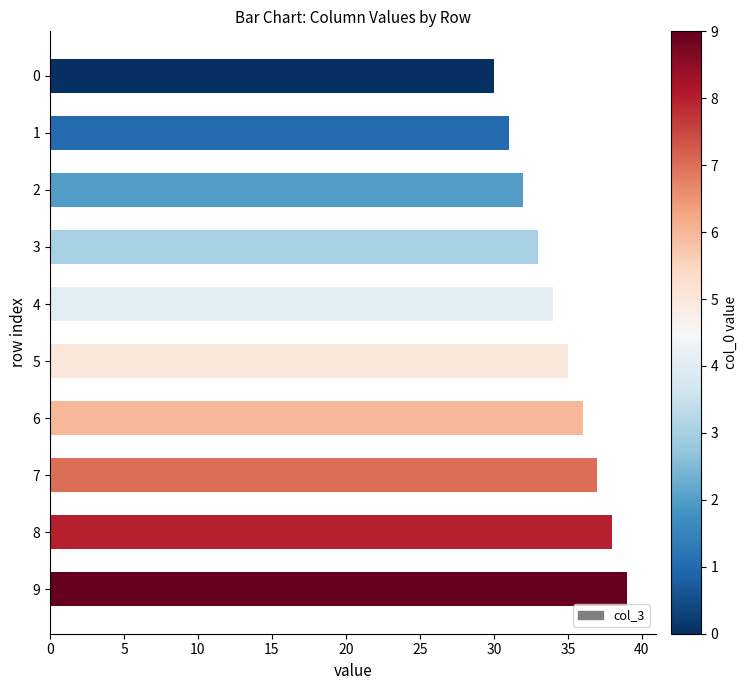

List the labels in order of value, largest first.

9, 8, 7, 6, 5, 4, 3, 2, 1, 0